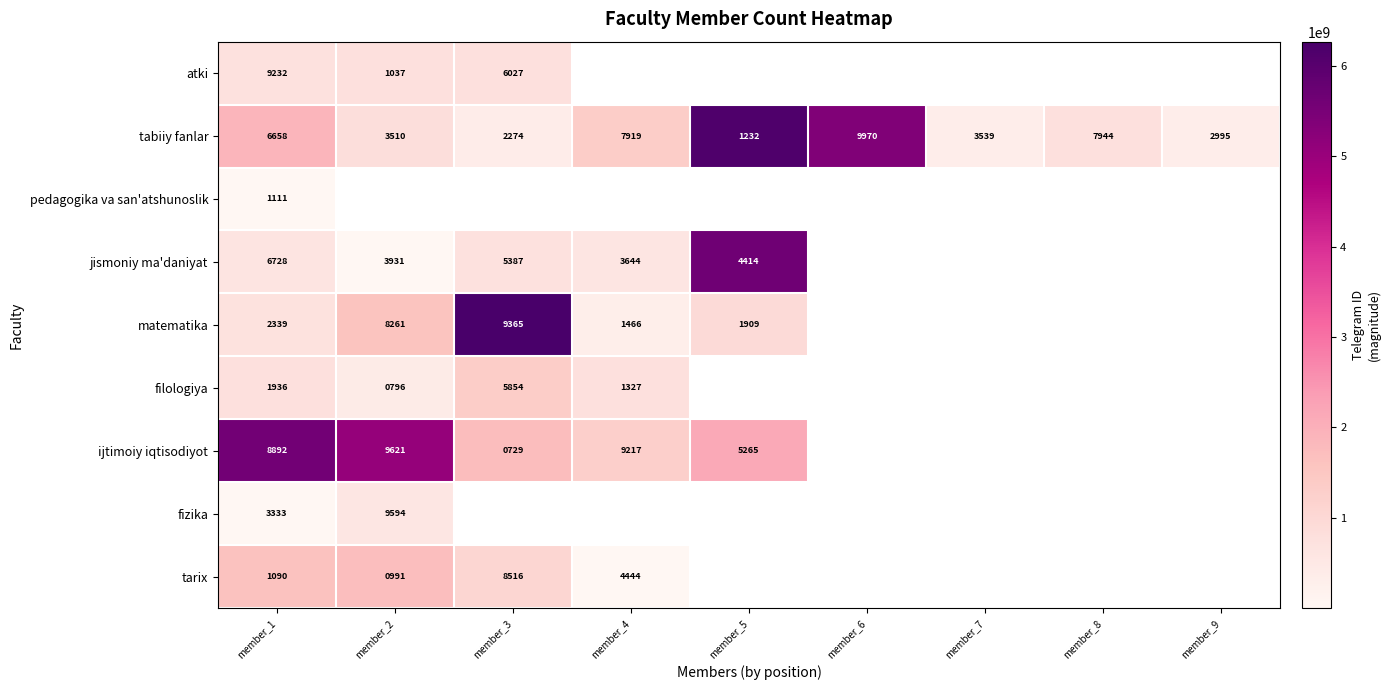

What is the average value of the tabiiy fanlar series?

5116